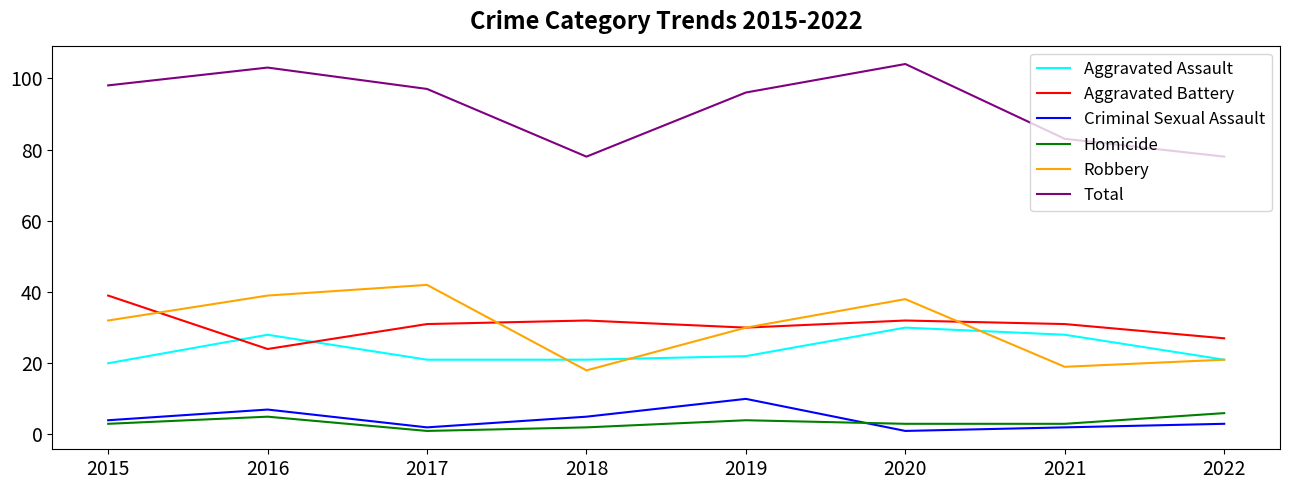

Between 2015 and 2022, which series saw the biggest shift?

Total